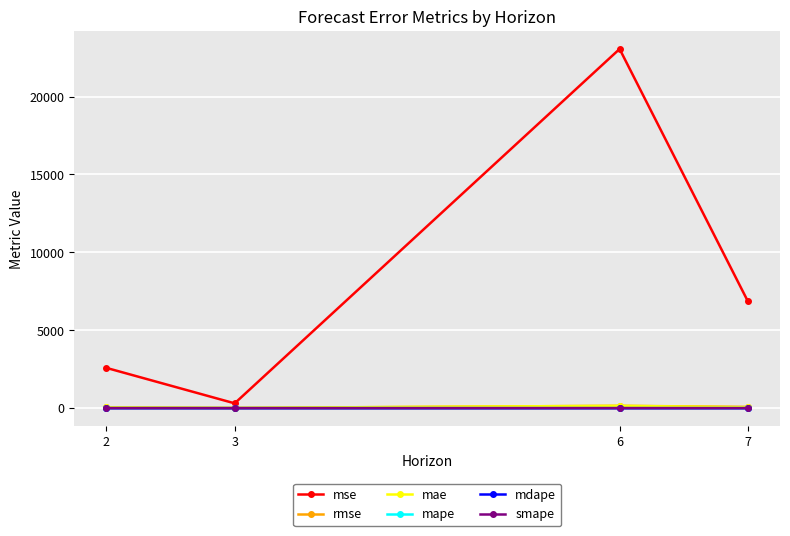

True or false: smape and rmse intersect in this chart.

False